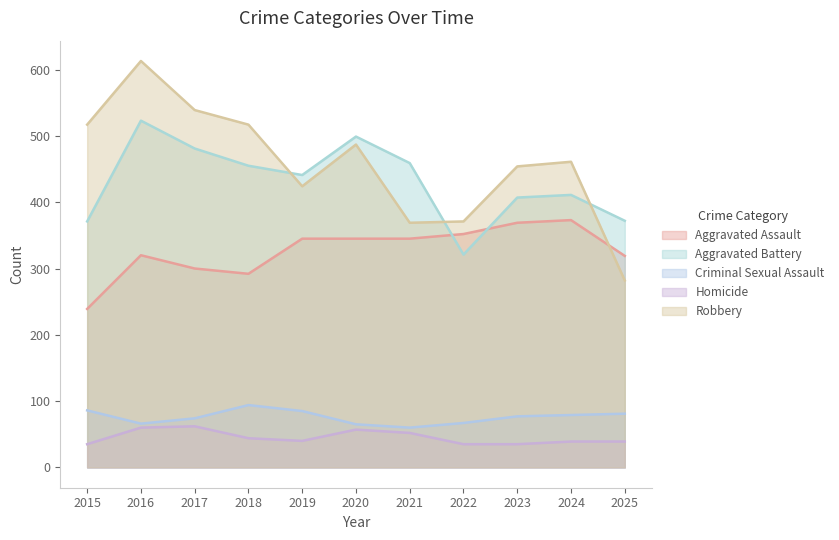

What is the lowest value of the Homicide series?

35